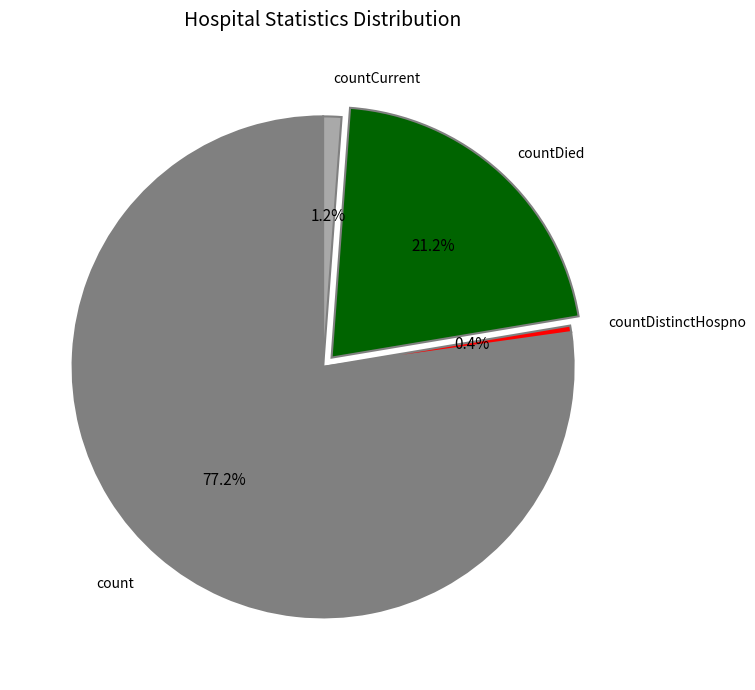

Is there a majority slice in this chart?

Yes